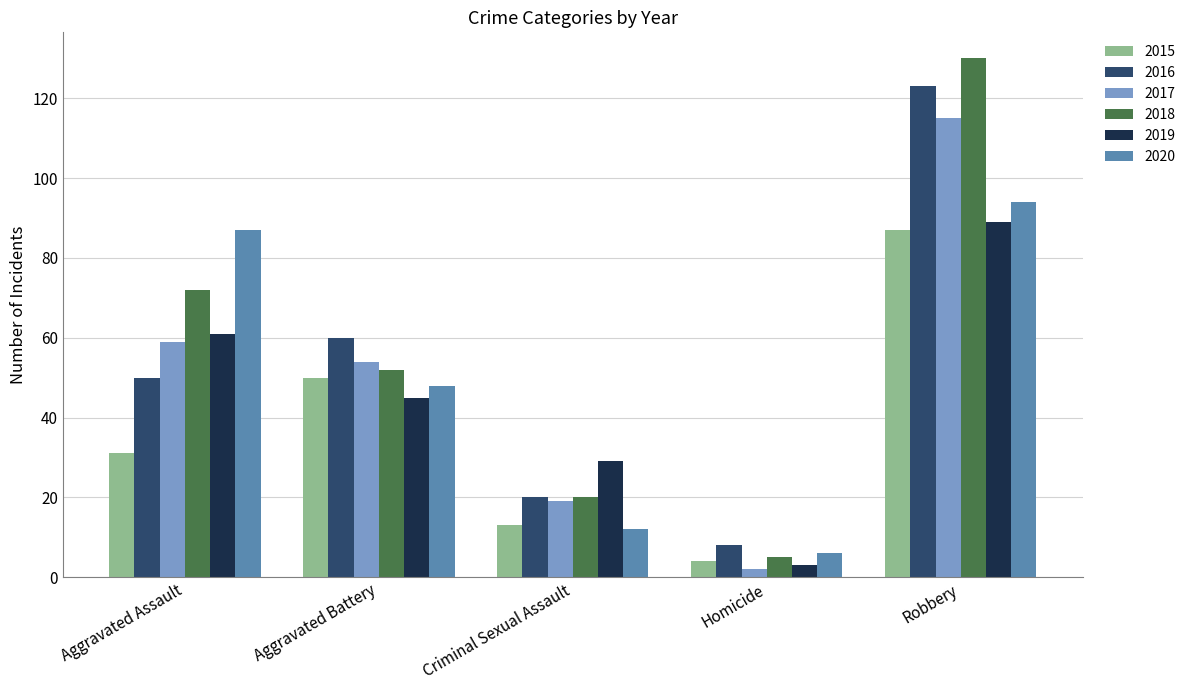

What is the label of the 2nd bar from the left?

Aggravated Battery